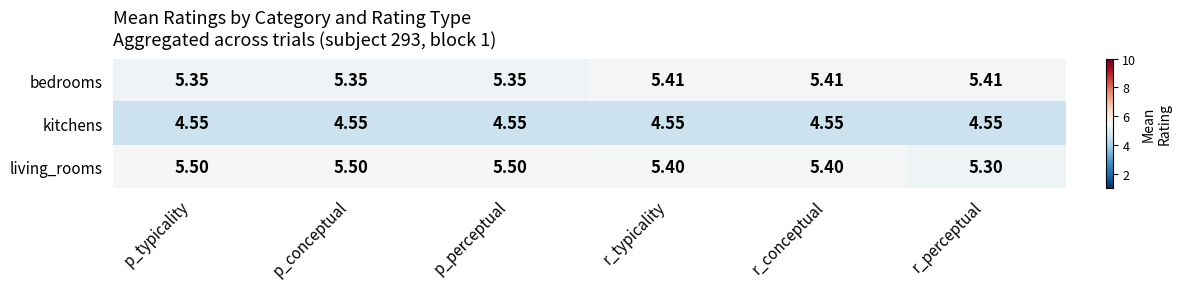

Rank the series at p_conceptual from highest to lowest value.

living_rooms, bedrooms, kitchens